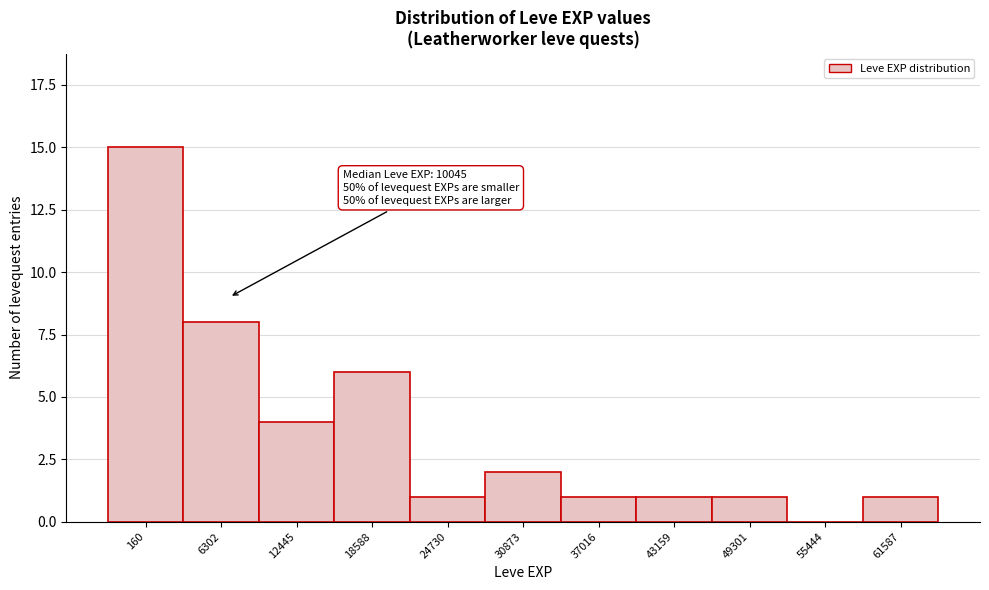

Reading right to left, extract all data points from this chart.

61587=1	55444=0	49301=1	43159=1	37016=1	30873=2	24730=1	18588=6	12445=4	6302=8	160=15